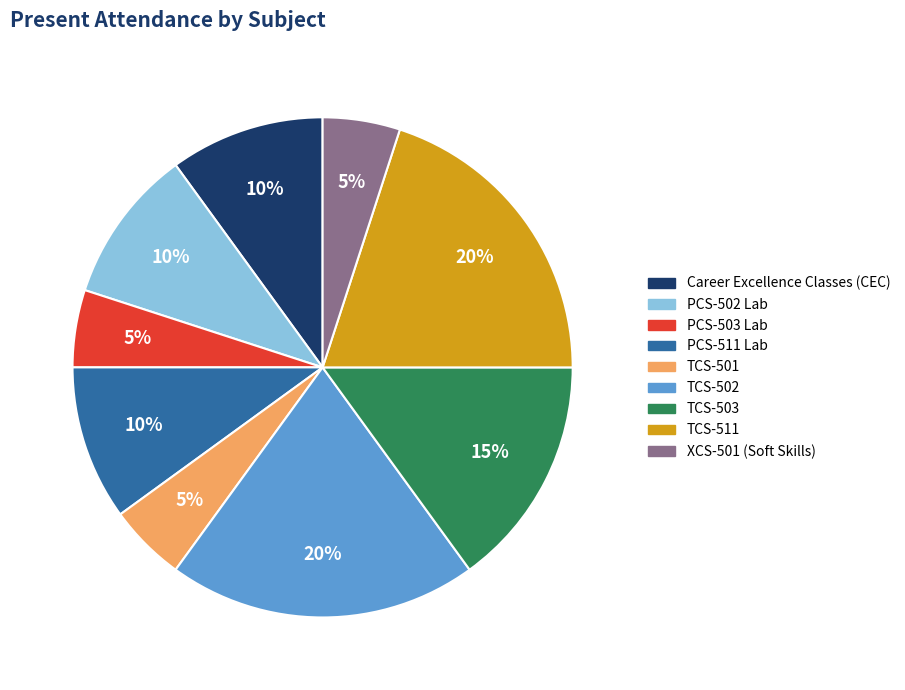

True or false: TCS-503 accounts for 20% of the total.

False